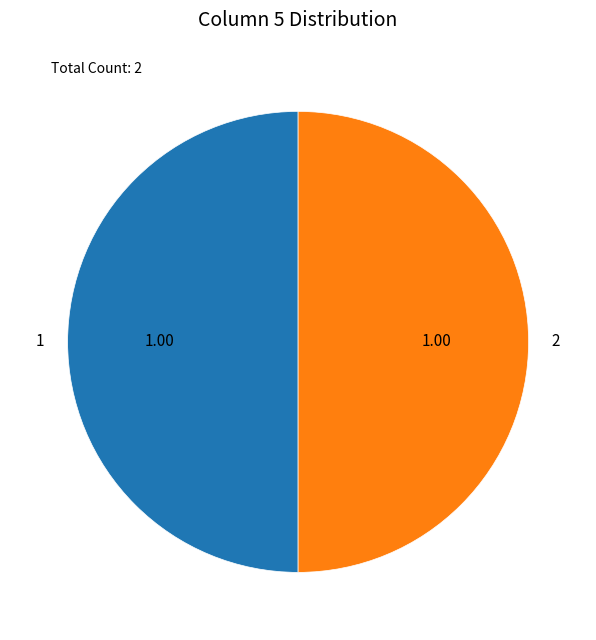

Is the sum of 1 and 2 greater than half?

Yes